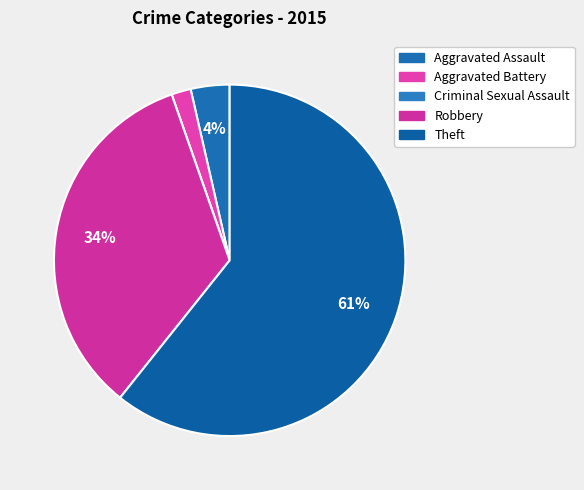

What portion of the pie excludes Criminal Sexual Assault?

100.0%